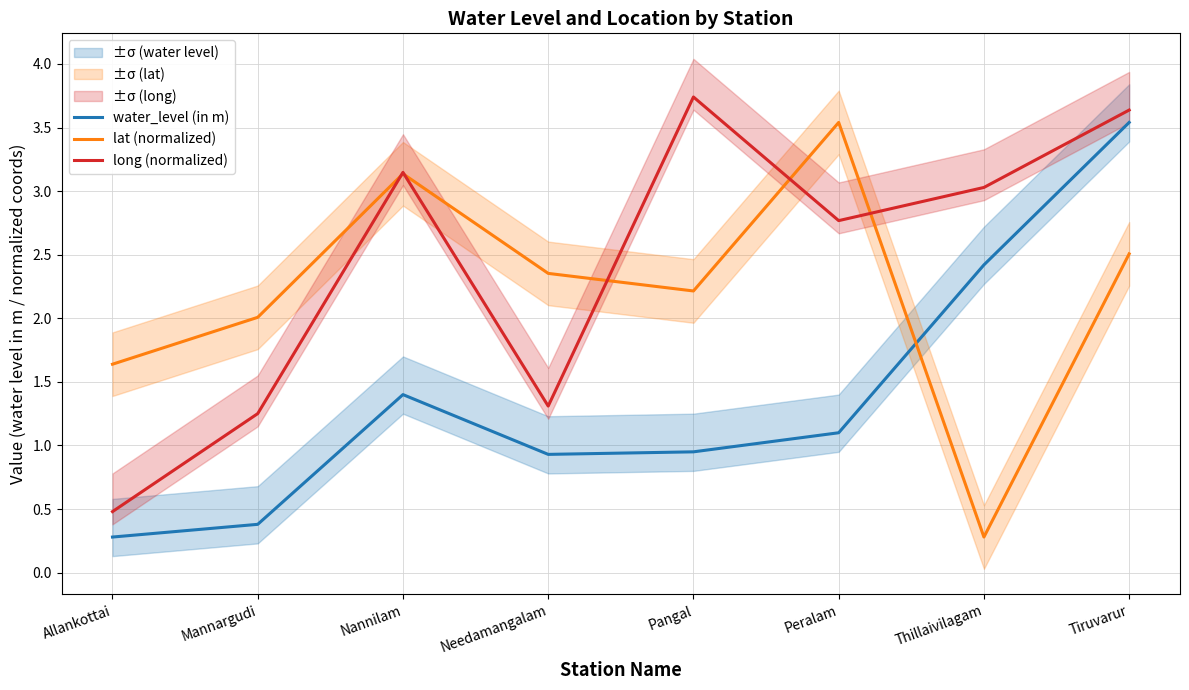

Reading right to left, what are all the values shown in this chart?

water_level (in m): Tiruvarur=3.5	Thillaivilagam=2.4	Peralam=1.1	Pangal=0.9	Needamangalam=0.9	Nannilam=1.4	Mannargudi=0.4	Allankottai=0.3
lat (normalized): Tiruvarur=2.5	Thillaivilagam=0.3	Peralam=3.5	Pangal=2.2	Needamangalam=2.4	Nannilam=3.1	Mannargudi=2.0	Allankottai=1.6
long (normalized): Tiruvarur=3.6	Thillaivilagam=3.0	Peralam=2.8	Pangal=3.7	Needamangalam=1.3	Nannilam=3.1	Mannargudi=1.3	Allankottai=0.5